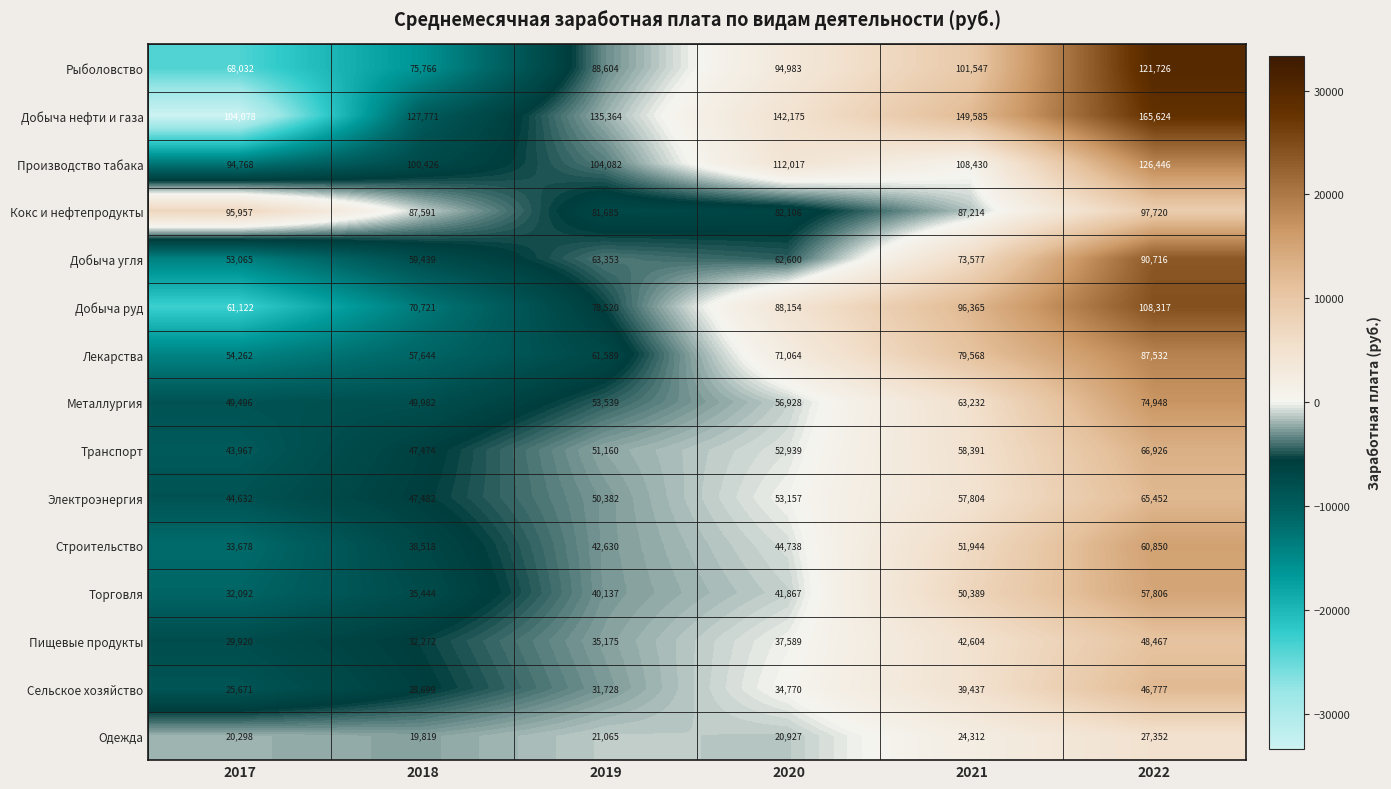

What is the smallest value displayed?

19819